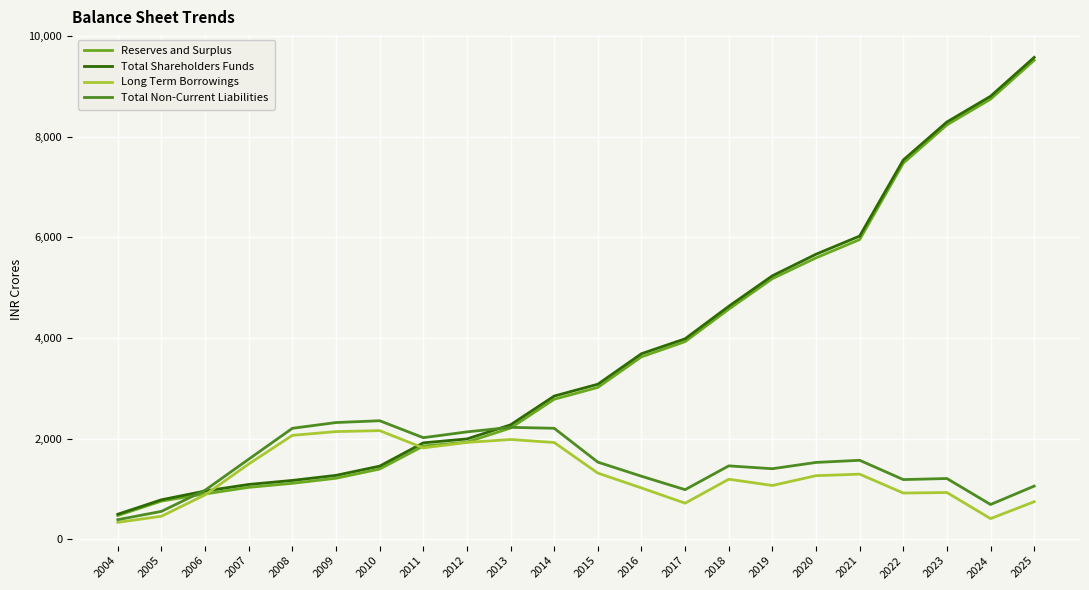

What is the maximum value shown in the chart?

9577.8